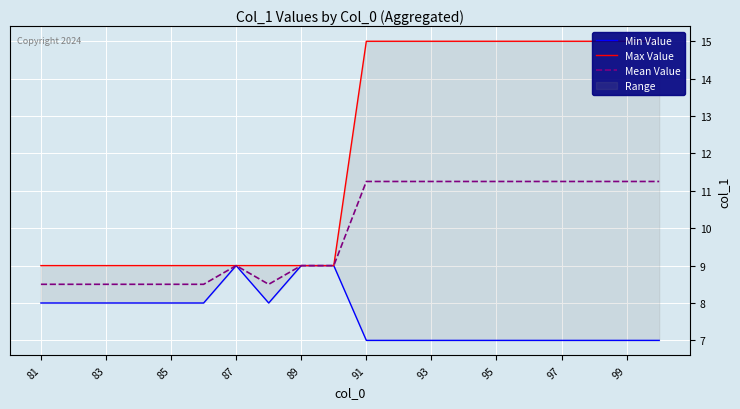

How many categories are shown in the chart?

20